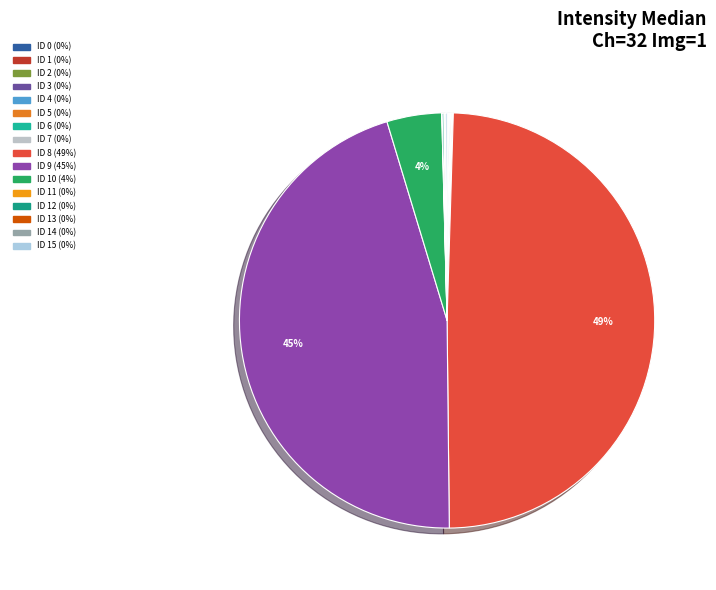

Is there a majority slice in this chart?

No